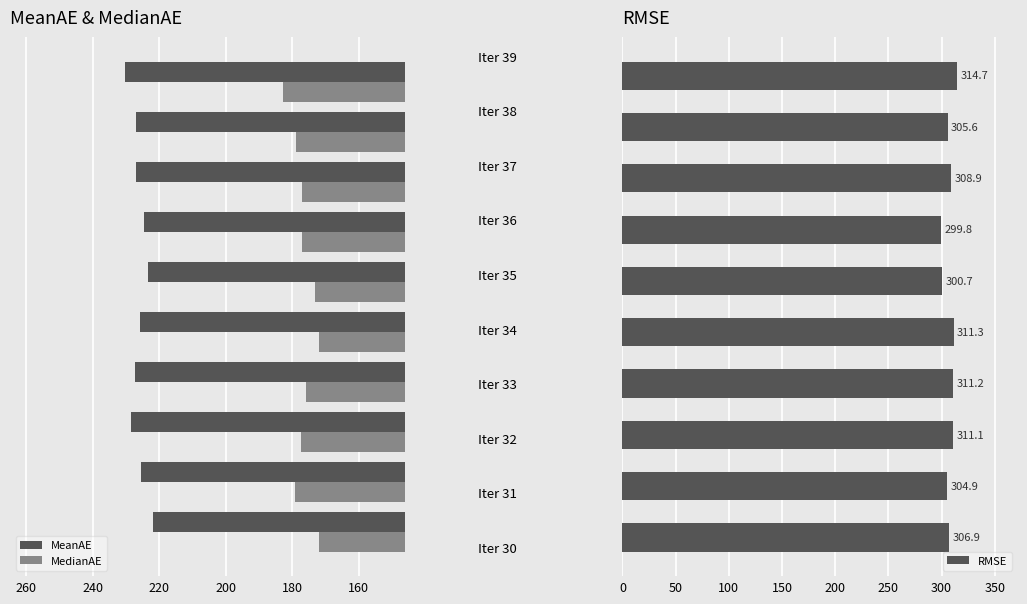

What is the difference between the maximum and minimum values in the MedianAE series?

11.0